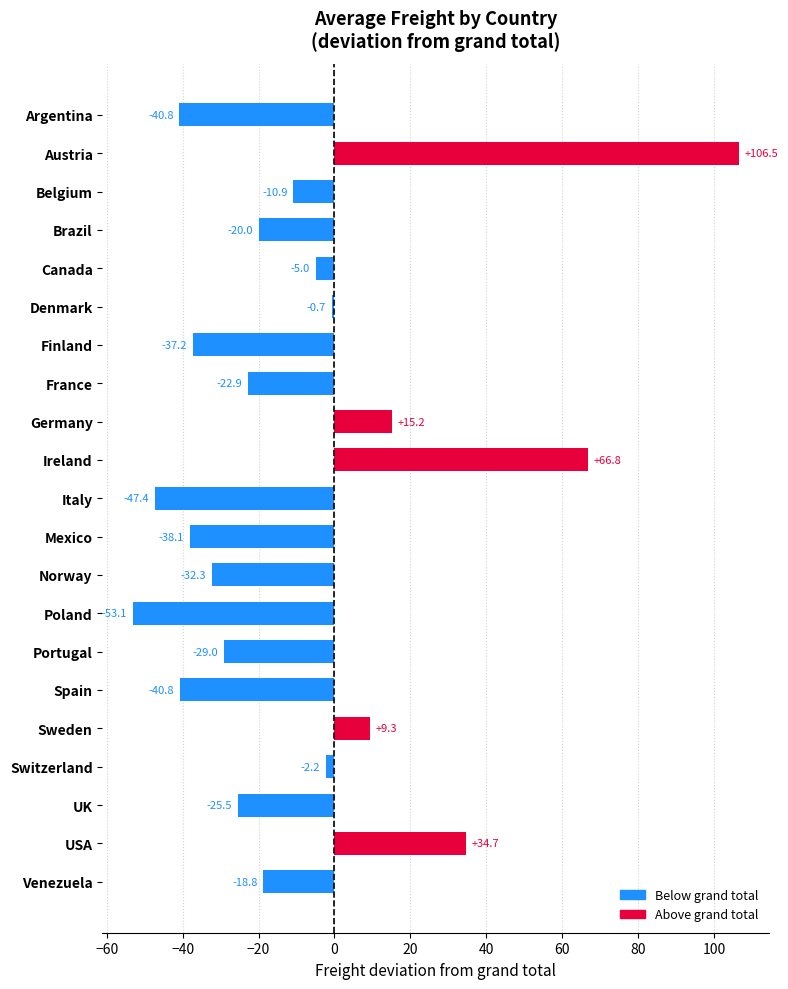

How many negative values are there?

16